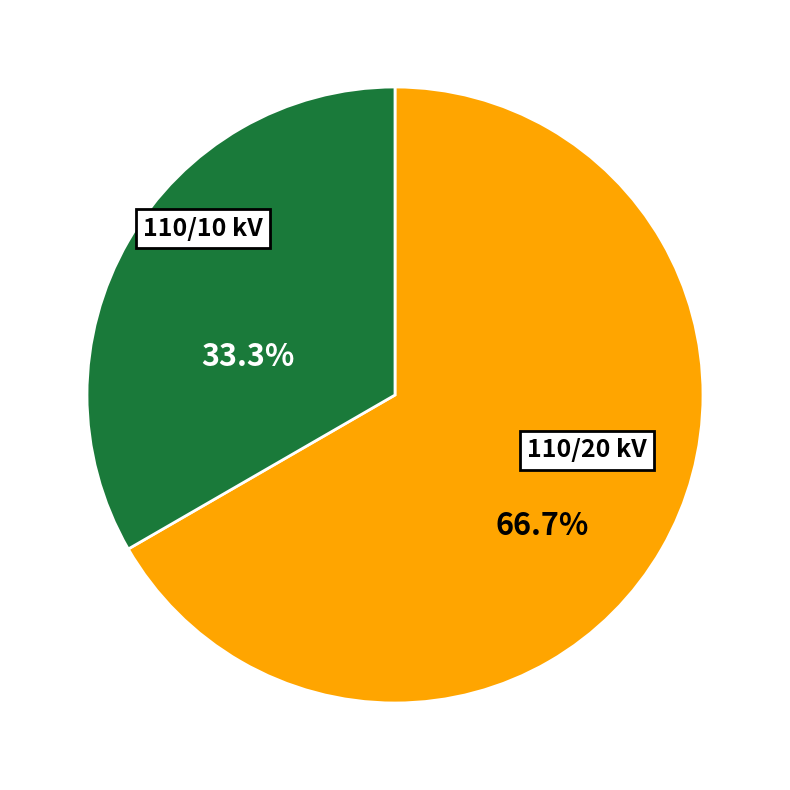

Is there a majority slice in this chart?

Yes